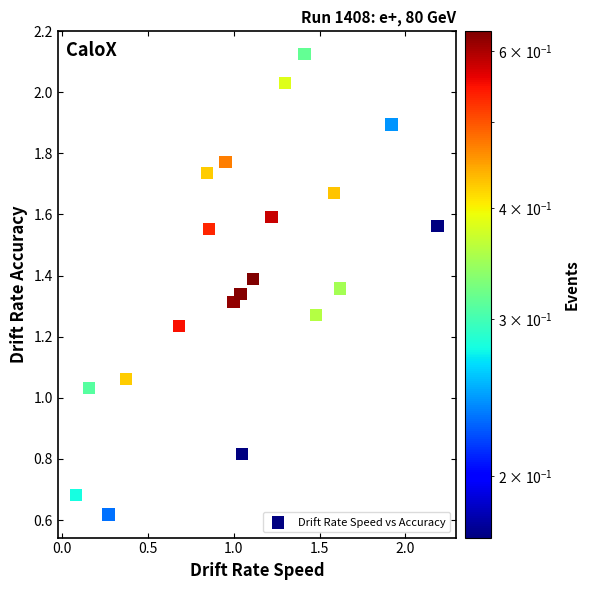

What is the range of Y values (max minus min)?

1.5